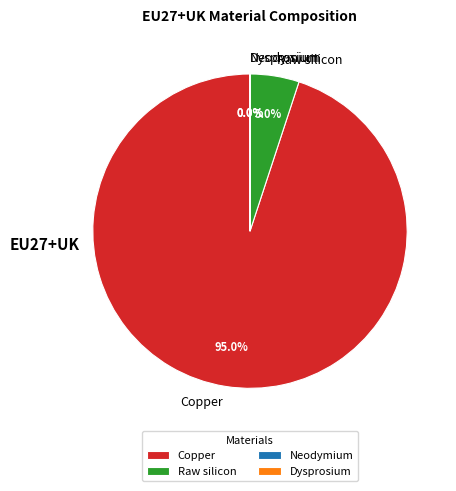

Which slice represents more than half of the pie?

Copper